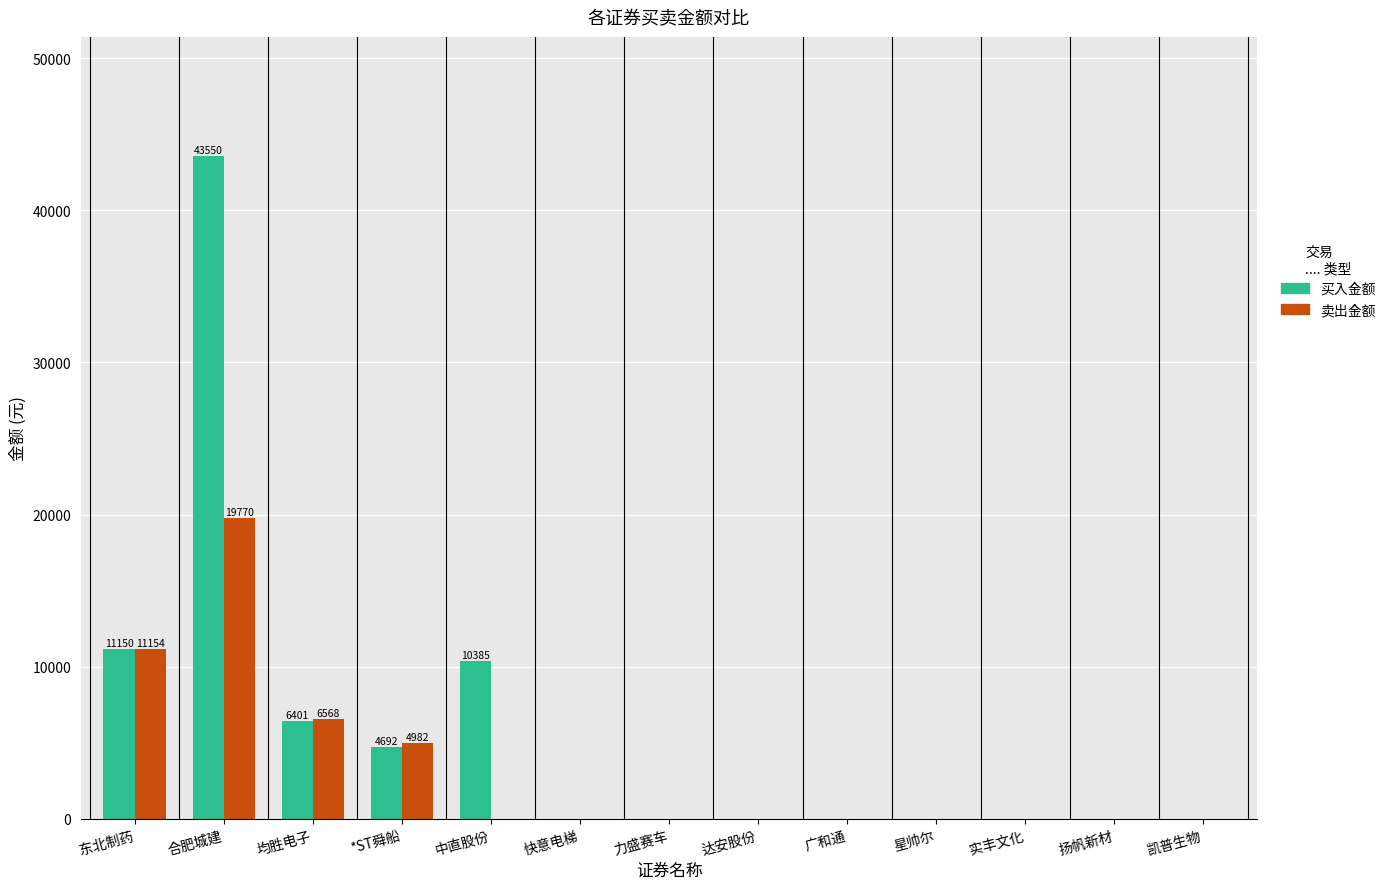

True or false: 买入金额 has a value of 16135.9 at 广和通.

False